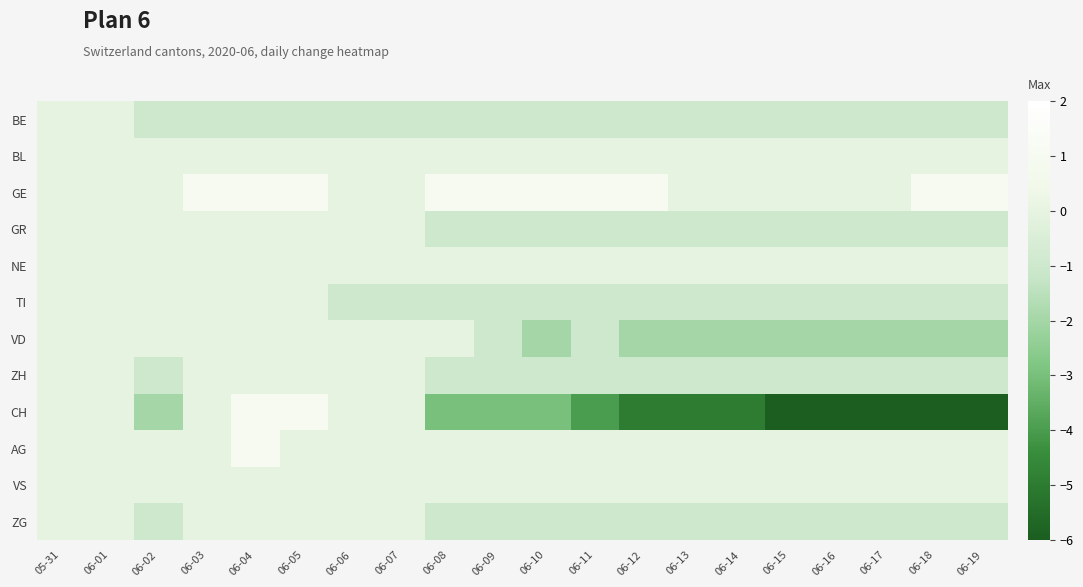

List the series in order of their peak value, lowest first.

BE, BL, GR, NE, TI, VD, ZH, VS, ZG, GE, CH, AG